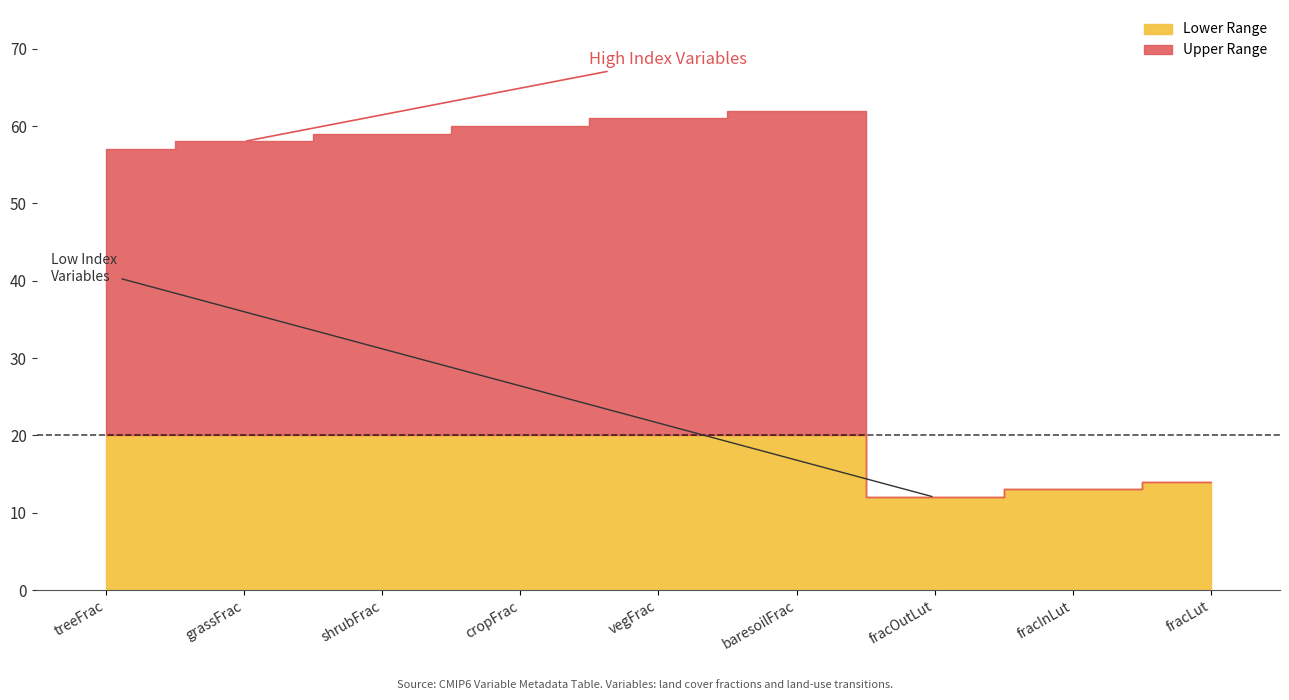

Which label corresponds to the smallest value in the chart?

fracOutLut